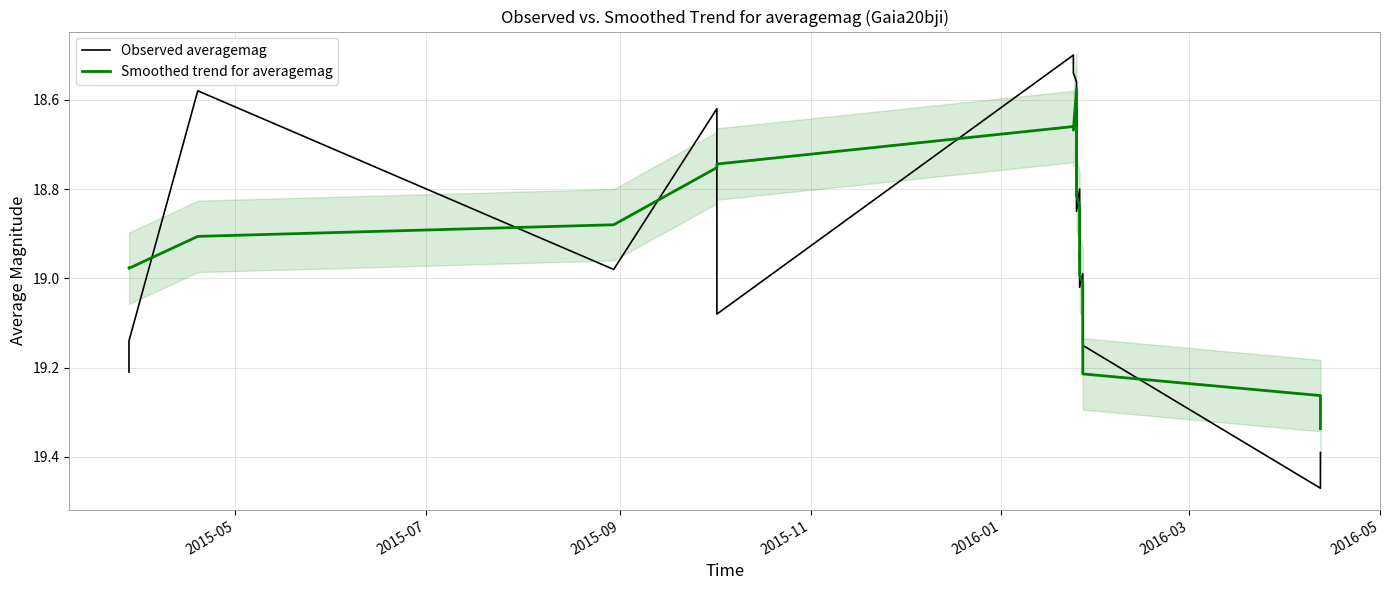

True or false: Observed averagemag and Smoothed trend for averagemag intersect in this chart.

True